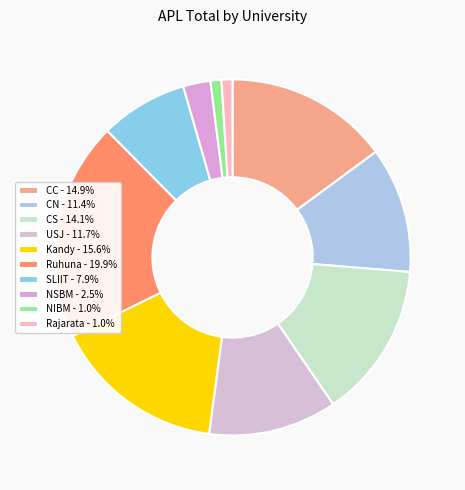

The Kandy slice represents 6% of the pie. True or false?

False